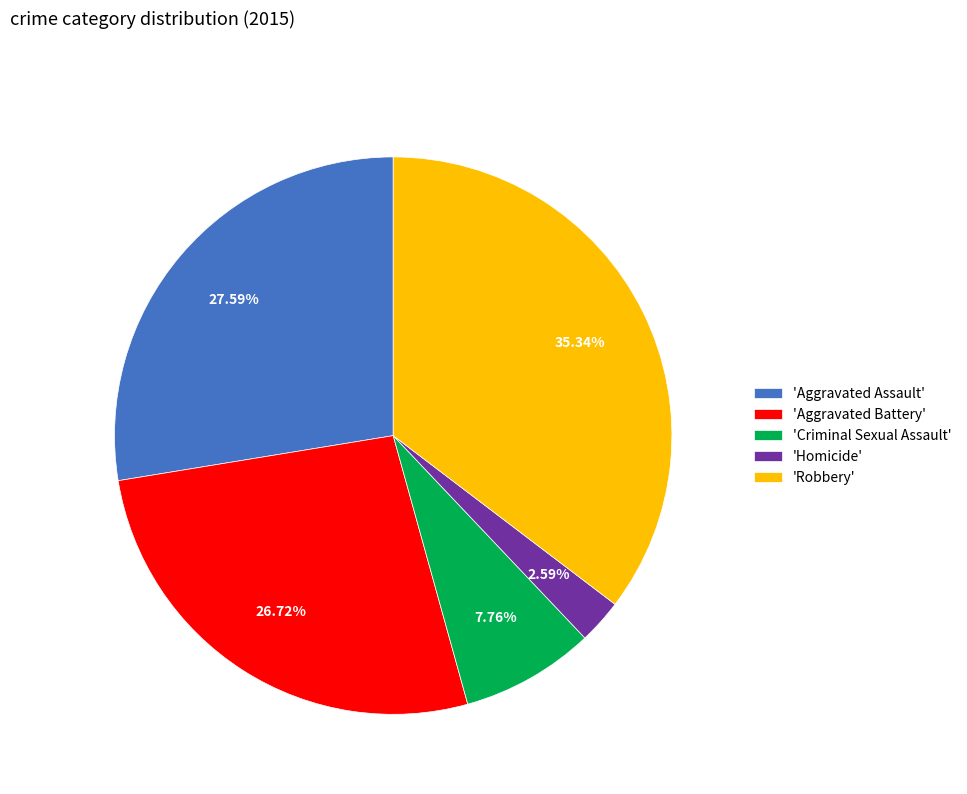

Which has a higher value, 'Robbery' or 'Aggravated Battery'?

'Robbery'